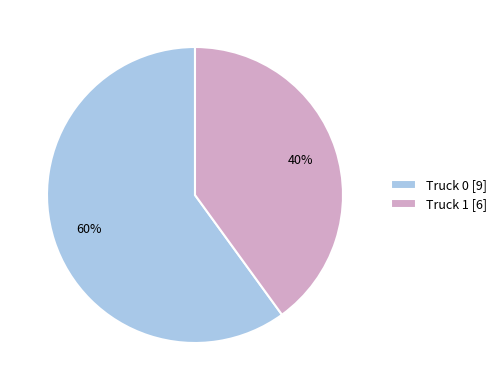

To the nearest percent, what is the difference between the Truck 0 and Truck 1 slice percentages?

20%